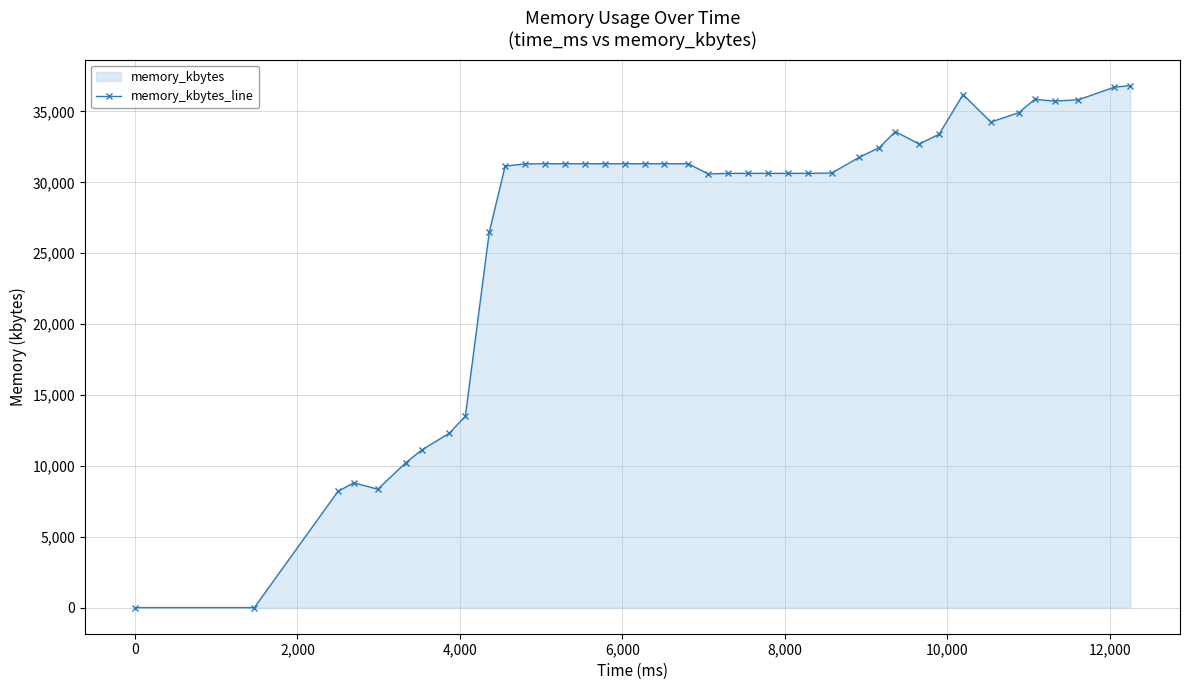

What is the difference between the second highest and minimum values?

36712